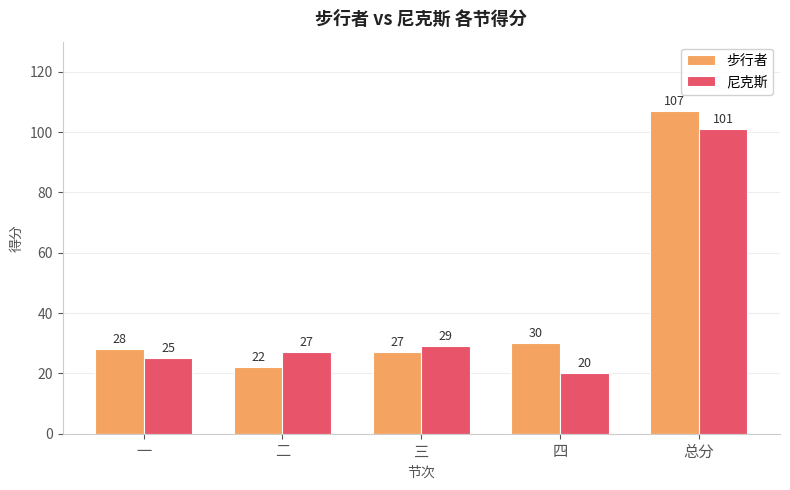

What is the total value across all series at 三?

56